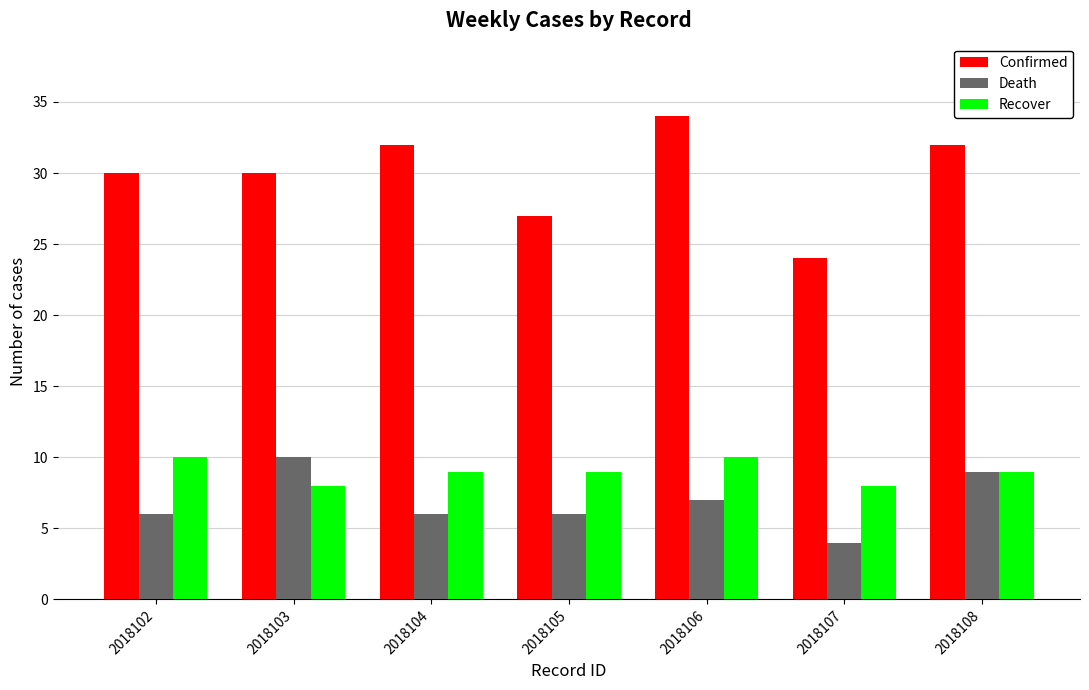

At which category is the sum across all series the highest?

2018106